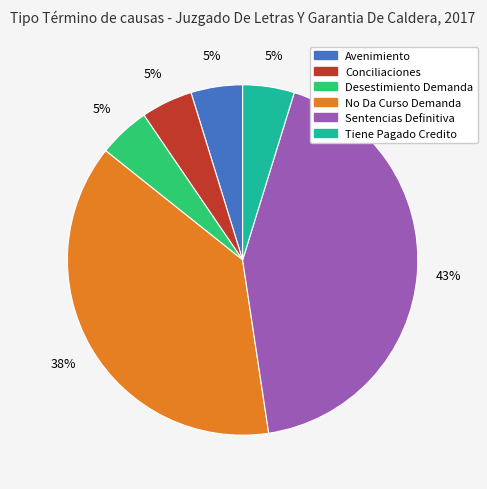

True or false: Sentencias Definitiva accounts for 43% of the total.

True